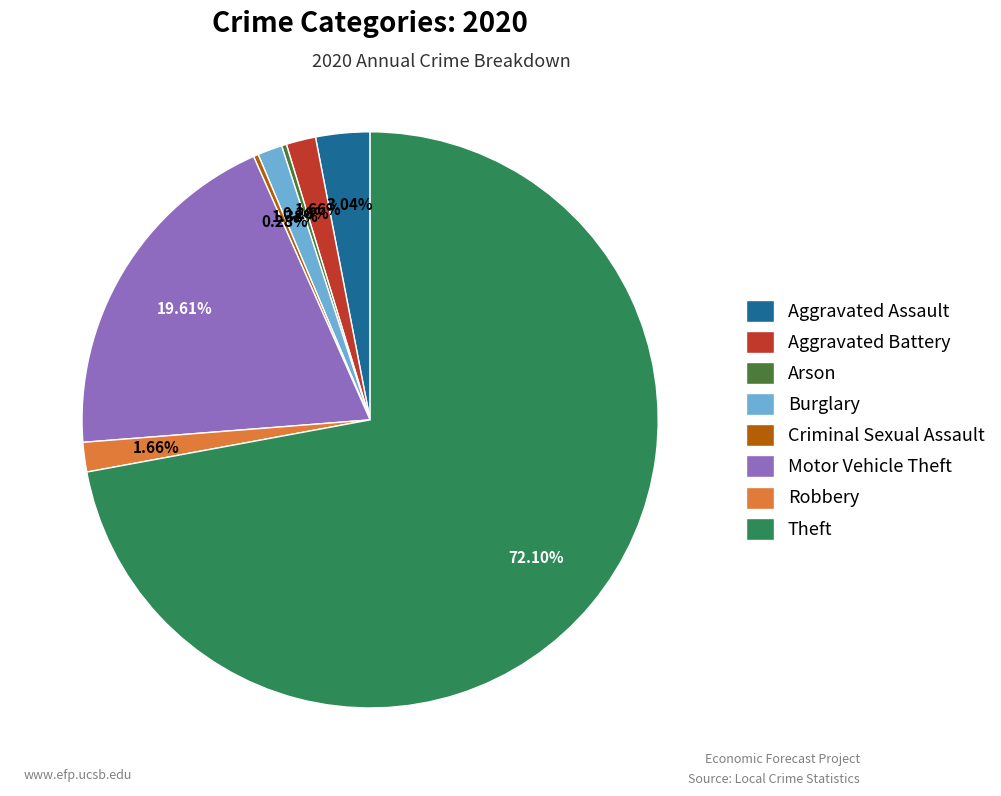

What percentage do Burglary and Motor Vehicle Theft together represent?

21.0%